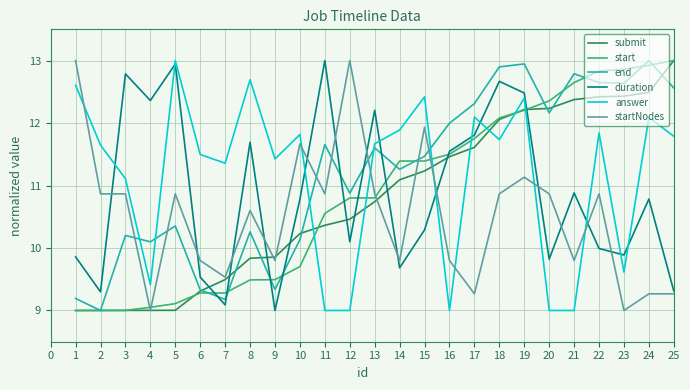

After their last crossing, which series has the higher values: answer or duration?

answer